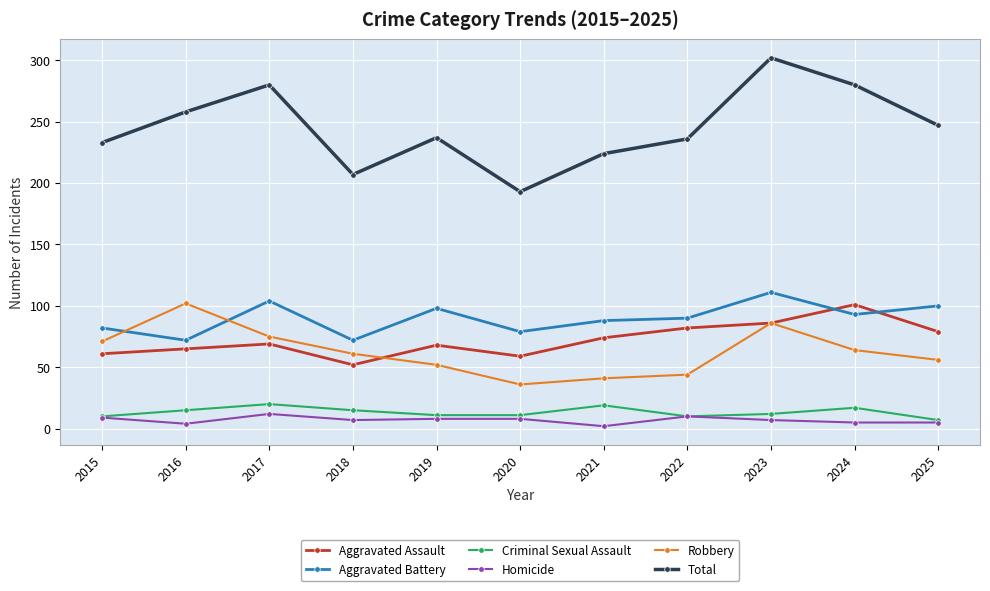

Count the number of data series in this chart.

6